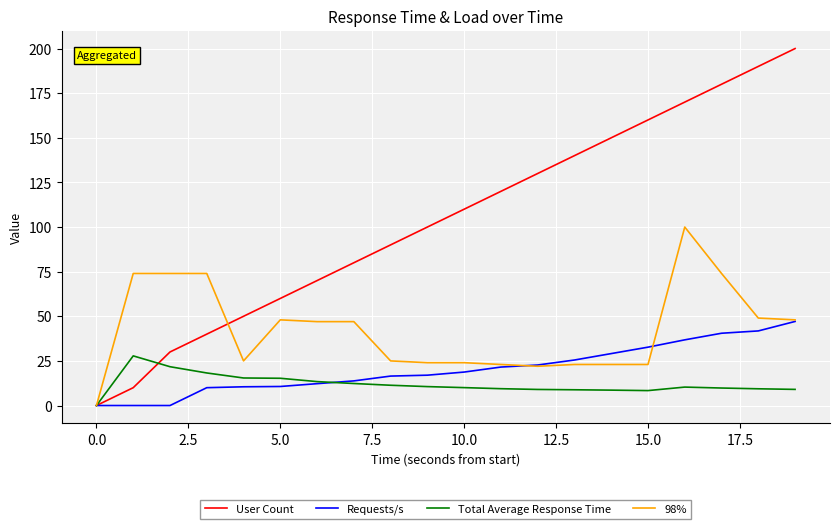

Which series has the largest range (max minus min)?

User Count